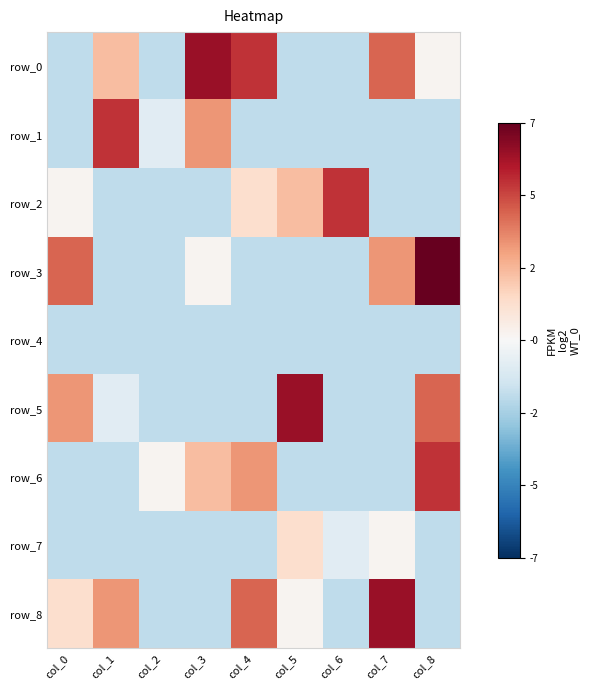

Is the value of row_4 at col_0 greater than the value of row_5 at col_1?

No